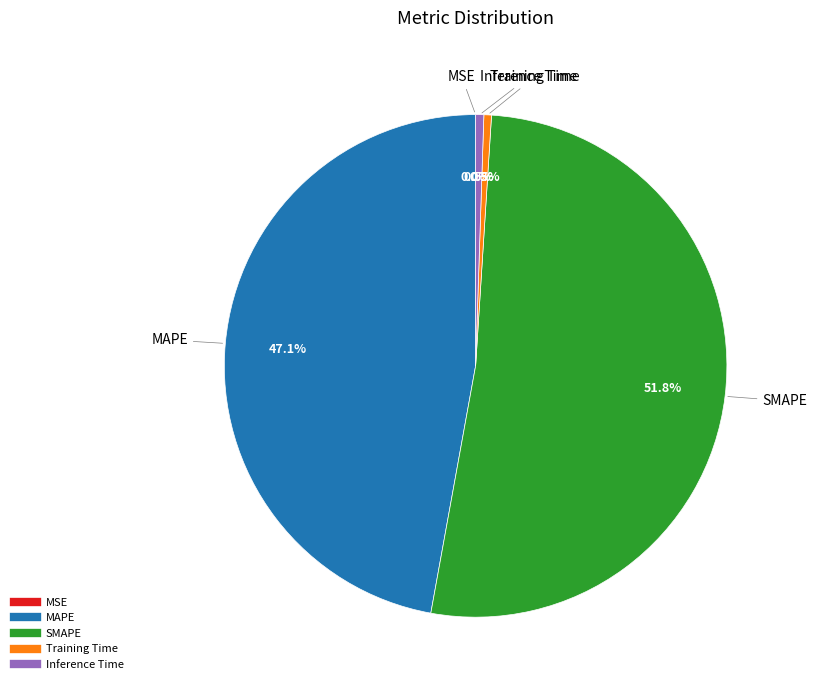

The MAPE slice represents 55% of the pie. True or false?

False